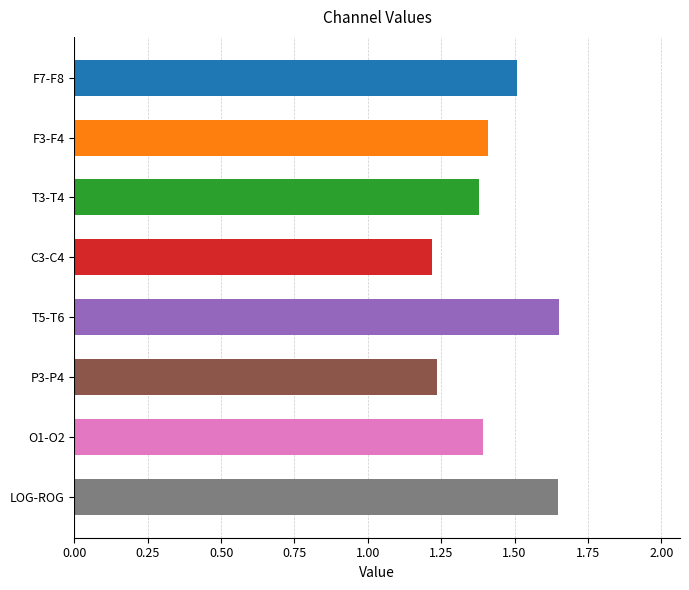

What is the difference between the second highest and minimum values?

0.4